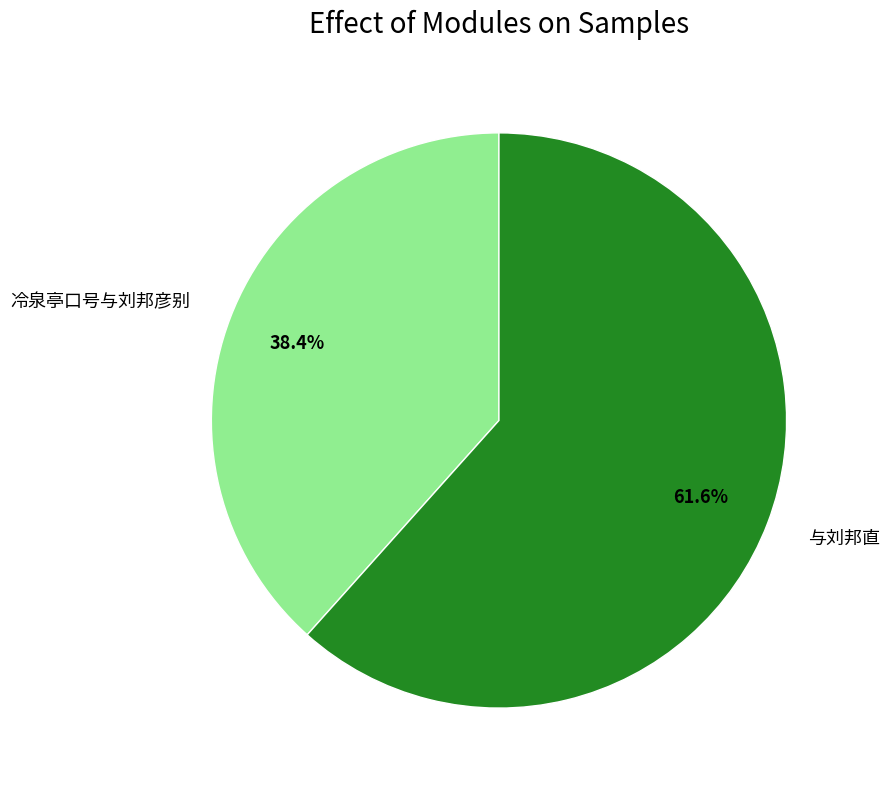

Is there a majority slice in this chart?

Yes